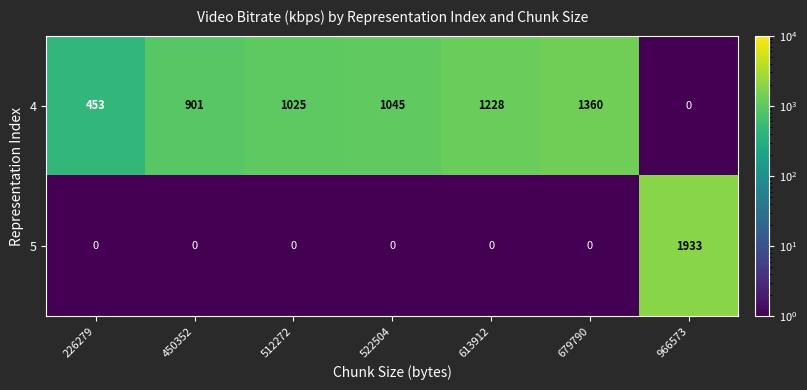

Which series changed the most between 226279 and 512272?

4